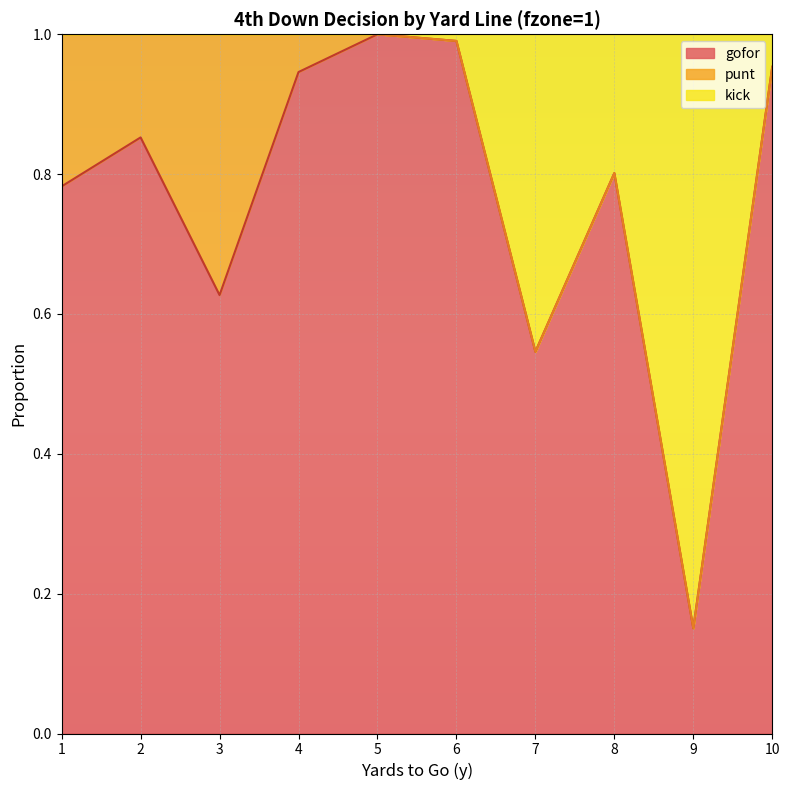

At which label does kick reach its minimum?

9